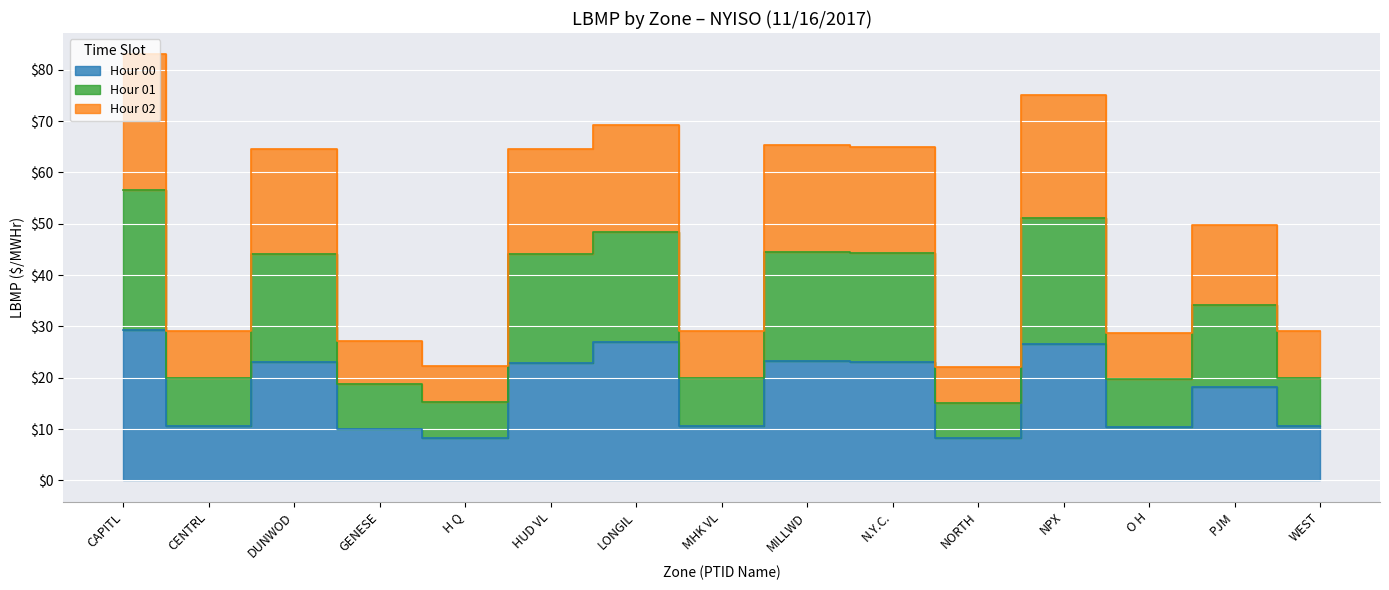

Between HUD VL and LONGIL, which is larger?

LONGIL